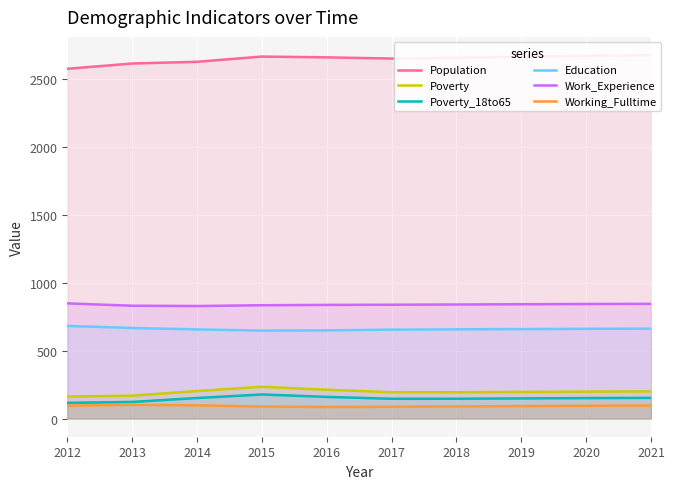

What is the spread (max minus min) of values at 2019?

2573.0